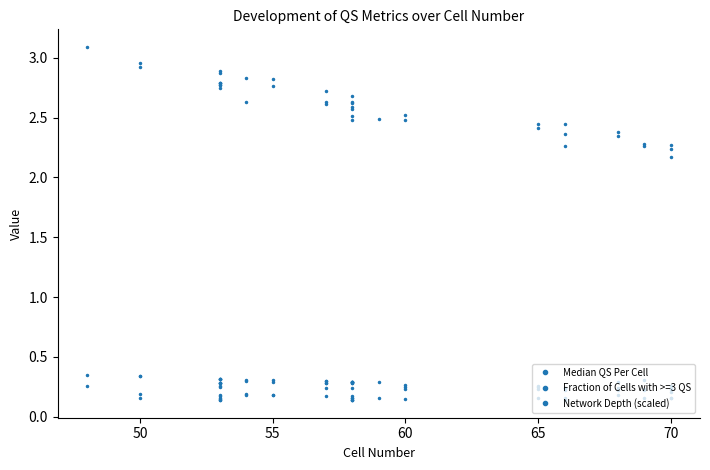

Reading left to right, list all the values displayed in this chart.

Median QS Per Cell: 3.1	2.9	3.0	2.8	2.8	2.8	2.9	2.8	2.8	2.9	2.8	2.8	2.6	2.8	2.8	2.7	2.6	2.6	2.6	2.7	2.5	2.6	2.6	2.5	2.6	2.5	2.5	2.5	2.5	2.4	2.4	2.5	2.3	2.4	2.4	2.3	2.3	2.2	2.2	2.3
Fraction of Cells with >=3 QS: 0.3	0.3	0.3	0.3	0.3	0.3	0.3	0.3	0.3	0.3	0.3	0.3	0.3	0.3	0.3	0.3	0.3	0.3	0.2	0.3	0.3	0.3	0.3	0.3	0.3	0.3	0.3	0.2	0.2	0.2	0.2	0.2	0.2	0.2	0.2	0.2	0.2	0.2	0.2	0.2
Network Depth (scaled): 0.3	0.2	0.2	0.2	0.1	0.2	0.2	0.3	0.2	0.1	0.1	0.2	0.2	0.2	0.2	0.3	0.2	0.2	0.2	0.3	0.1	0.1	0.1	0.2	0.2	0.2	0.2	0.1	0.2	0.3	0.1	0.2	0.2	0.3	0.2	0.3	0.2	0.2	0.2	0.3